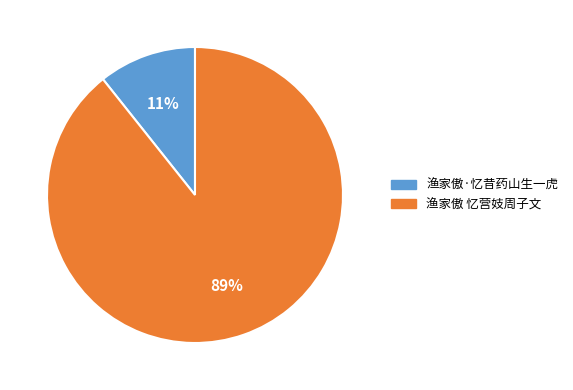

What is the largest slice in the pie chart?

渔家傲 忆营妓周子文